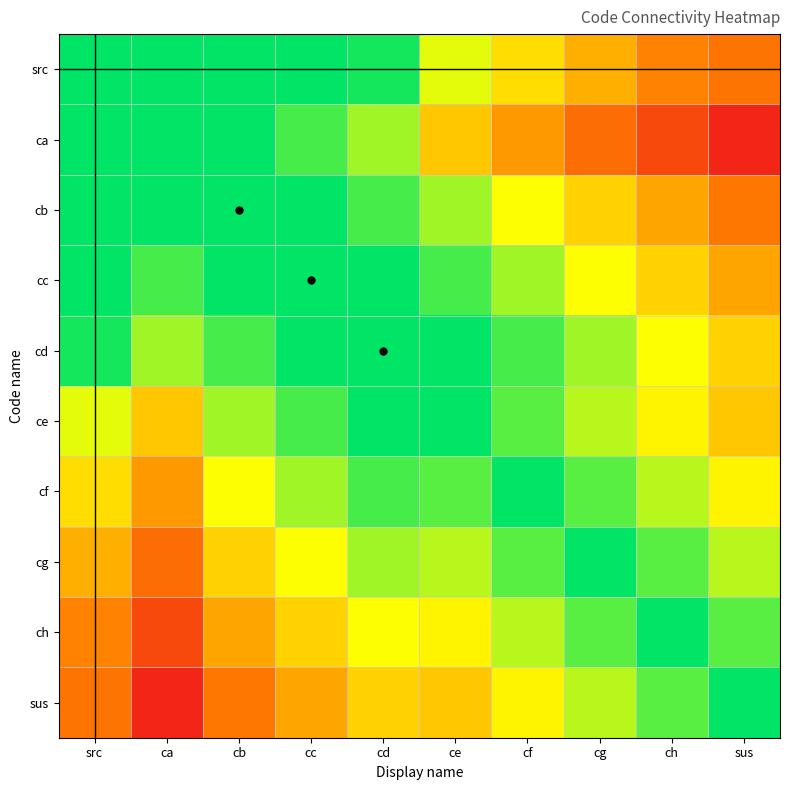

Reading left to right, what are all the values shown in this chart?

src: src=1.0	ca=1.0	cb=1.0	cc=1.0	cd=1.0	ce=0.7	cf=0.6	cg=0.5	ch=0.3	sus=0.3
ca: src=1.0	ca=1.0	cb=1.0	cc=0.9	cd=0.8	ce=0.5	cf=0.4	cg=0.3	ch=0.2	sus=0.0
cb: src=1.0	ca=1.0	cb=1.0	cc=1.0	cd=0.9	ce=0.8	cf=0.7	cg=0.6	ch=0.4	sus=0.3
cc: src=1.0	ca=0.9	cb=1.0	cc=1.0	cd=1.0	ce=0.9	cf=0.8	cg=0.7	ch=0.6	sus=0.4
cd: src=1.0	ca=0.8	cb=0.9	cc=1.0	cd=1.0	ce=1.0	cf=0.9	cg=0.8	ch=0.7	sus=0.6
ce: src=0.7	ca=0.5	cb=0.8	cc=0.9	cd=1.0	ce=1.0	cf=0.9	cg=0.8	ch=0.6	sus=0.5
cf: src=0.6	ca=0.4	cb=0.7	cc=0.8	cd=0.9	ce=0.9	cf=1.0	cg=0.9	ch=0.8	sus=0.6
cg: src=0.5	ca=0.3	cb=0.6	cc=0.7	cd=0.8	ce=0.8	cf=0.9	cg=1.0	ch=0.9	sus=0.8
ch: src=0.3	ca=0.2	cb=0.4	cc=0.6	cd=0.7	ce=0.6	cf=0.8	cg=0.9	ch=1.0	sus=0.9
sus: src=0.3	ca=0.0	cb=0.3	cc=0.4	cd=0.6	ce=0.5	cf=0.6	cg=0.8	ch=0.9	sus=1.0